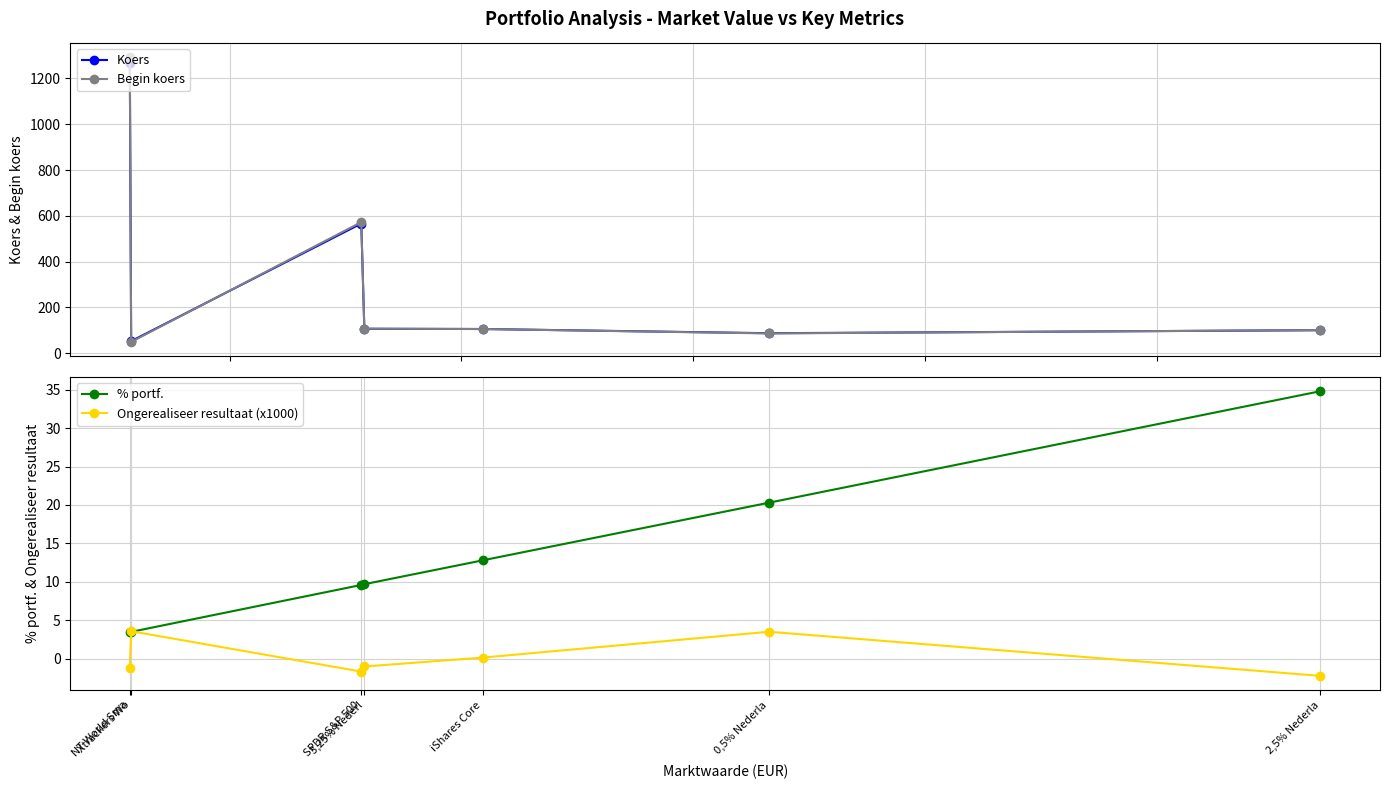

Where do Koers and Begin koers first cross each other?

NT World Sma and Xtrackers Wo